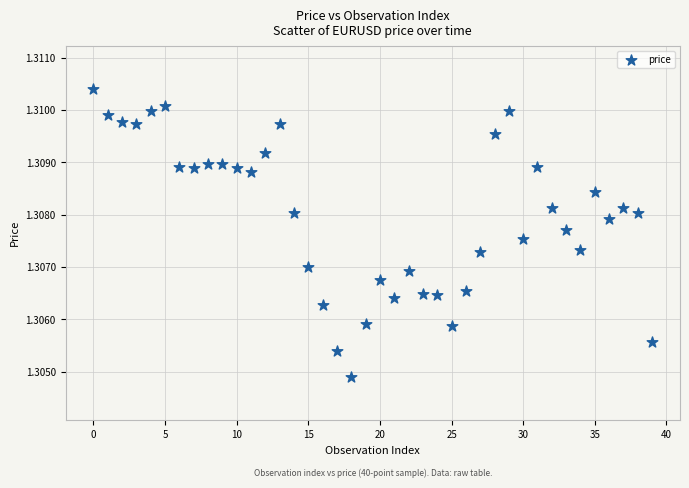

Count the number of points in this scatter plot.

40